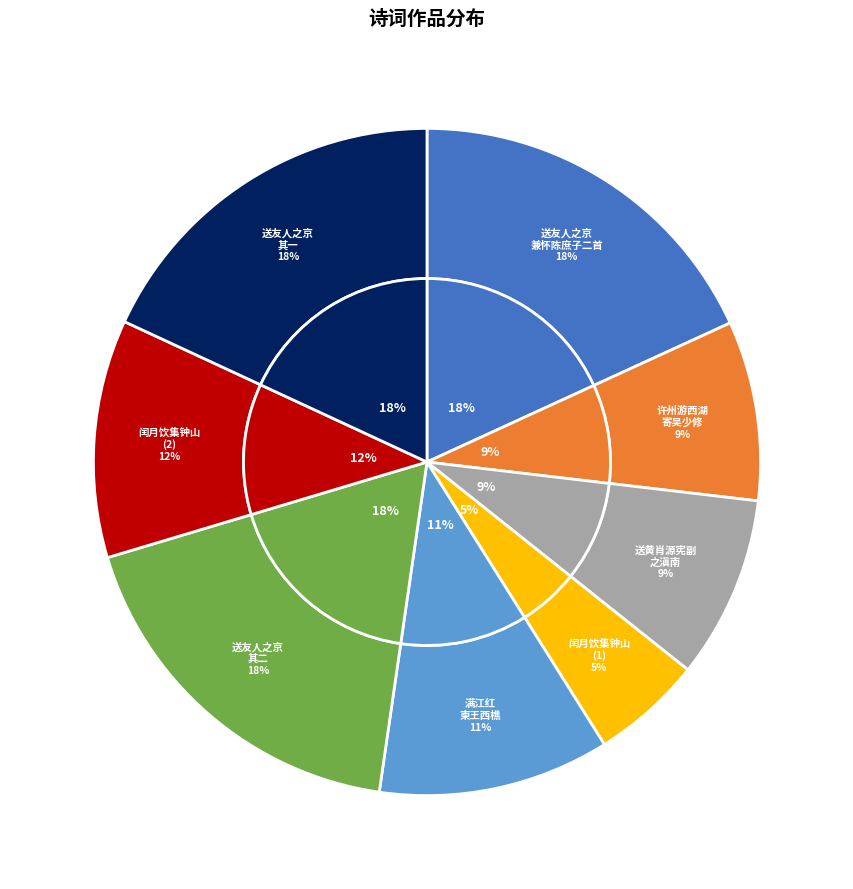

To the nearest percent, what portion does 闰月饮集钟山送文芸阁学士廷式假归兼怀陈伯严吏部三立 represent?

5%